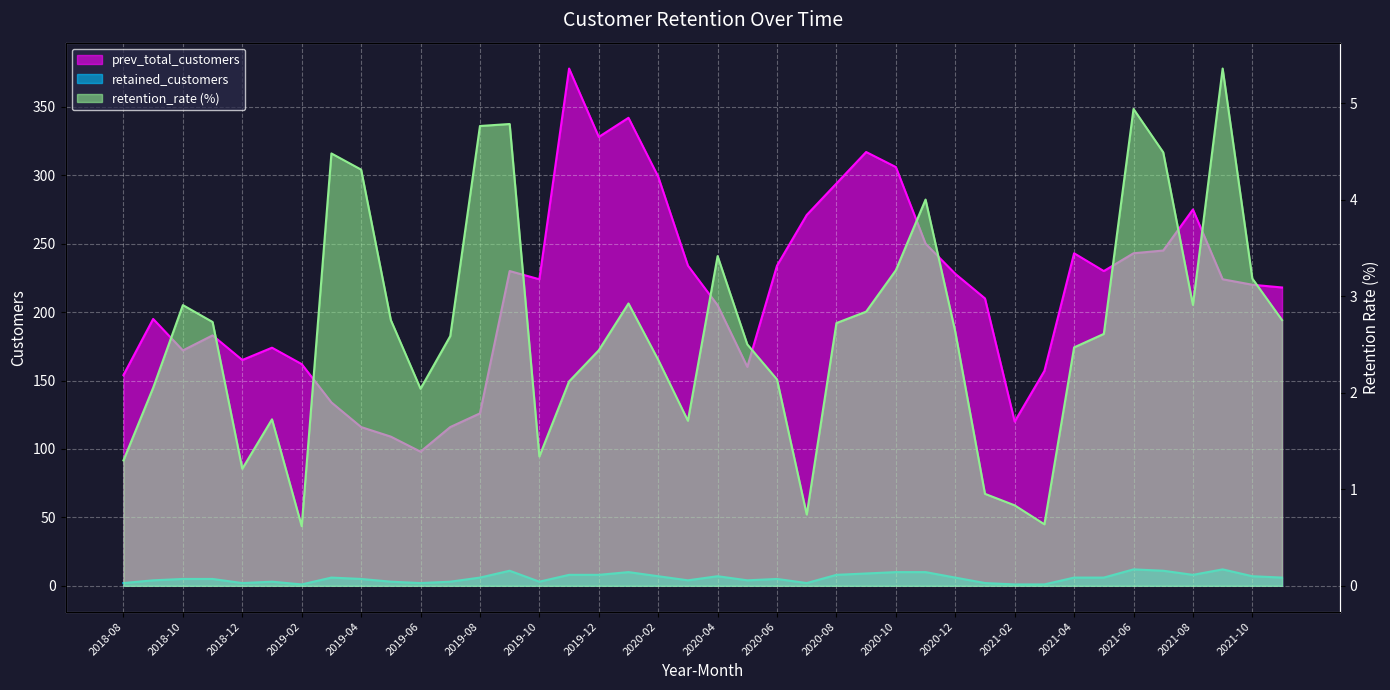

How many lines are shown in the chart?

3